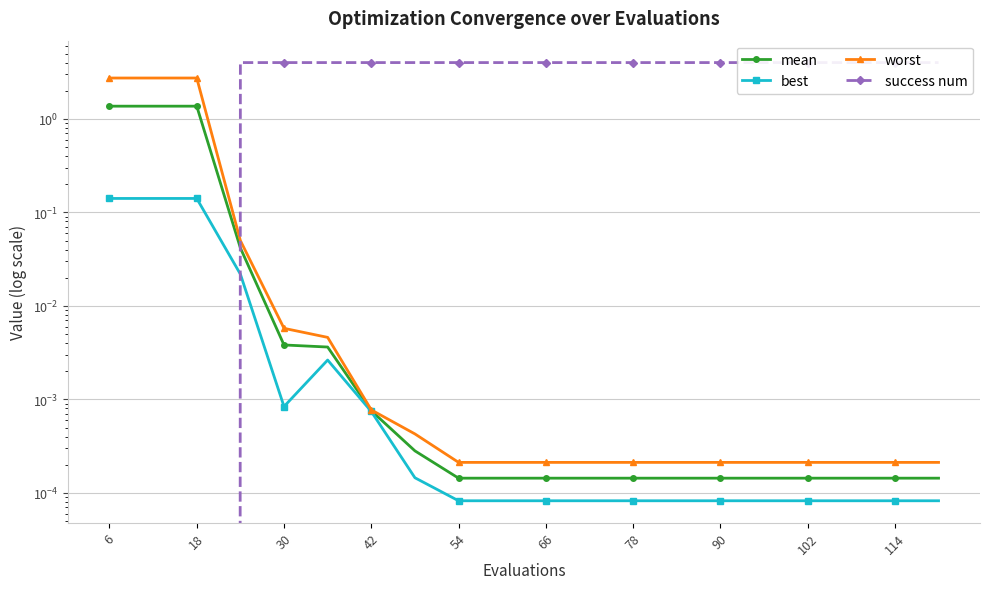

Does the chart have visible grid lines?

Yes